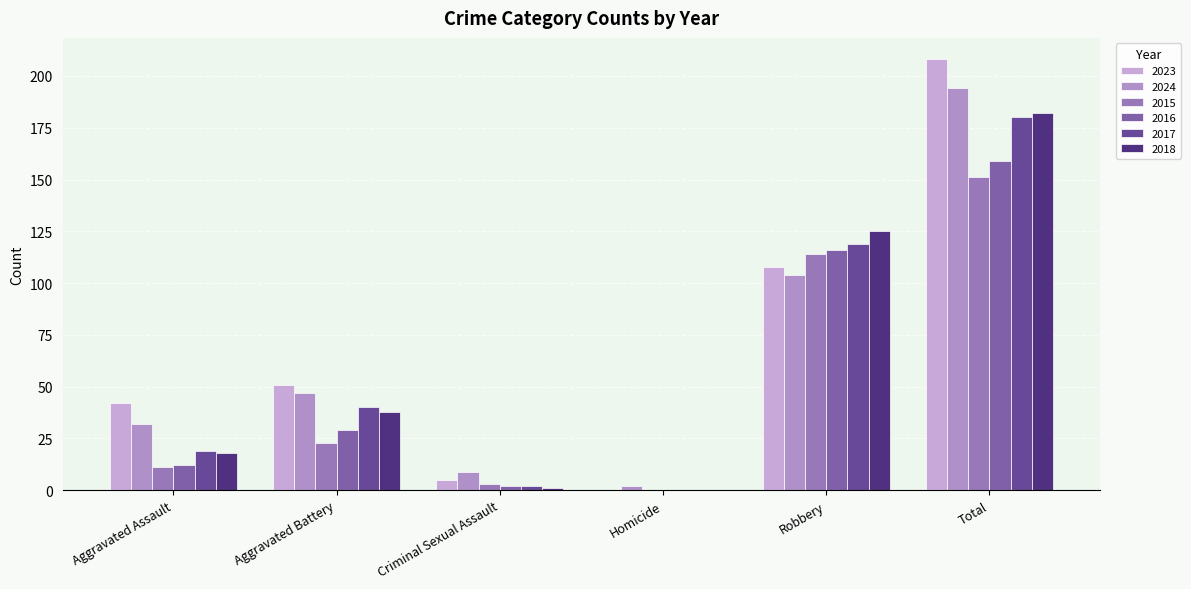

How many data points does each series have?

6